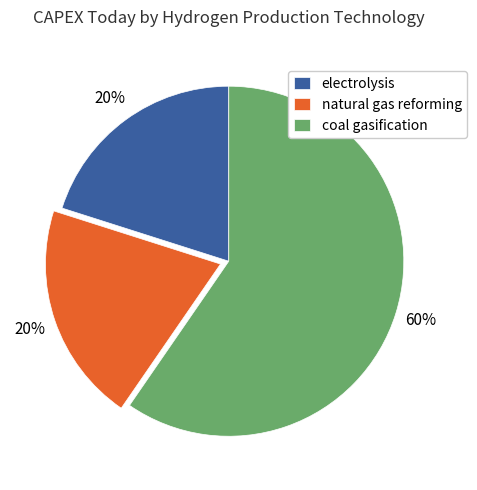

To the nearest percent, what is the average slice percentage?

33%